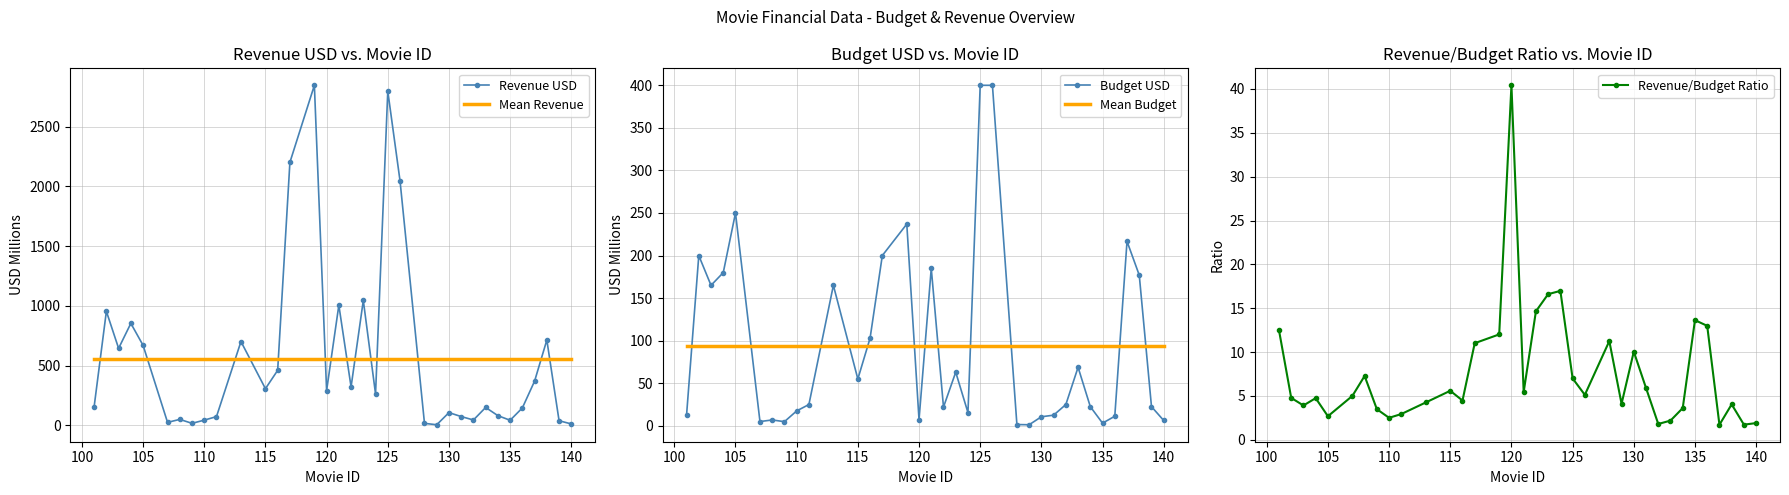

The Budget USD series shows 10.6 at 130. True or false?

True